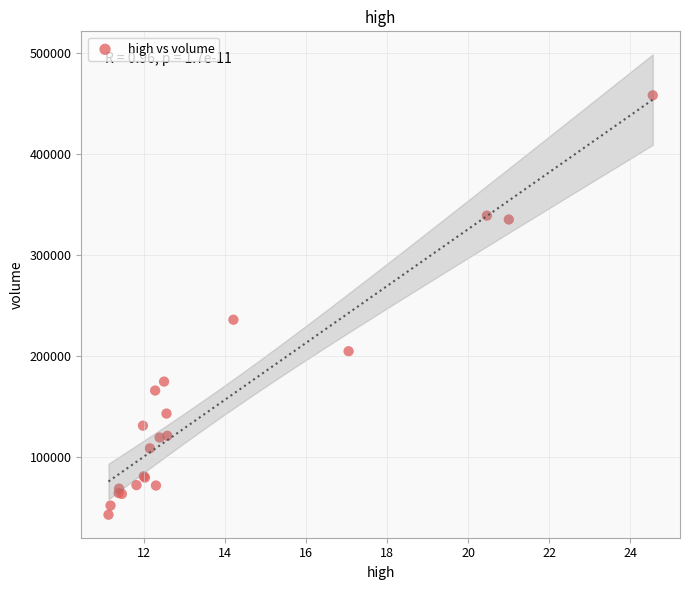

What Y value in the scatter plot is closest to 250568?

236001.0